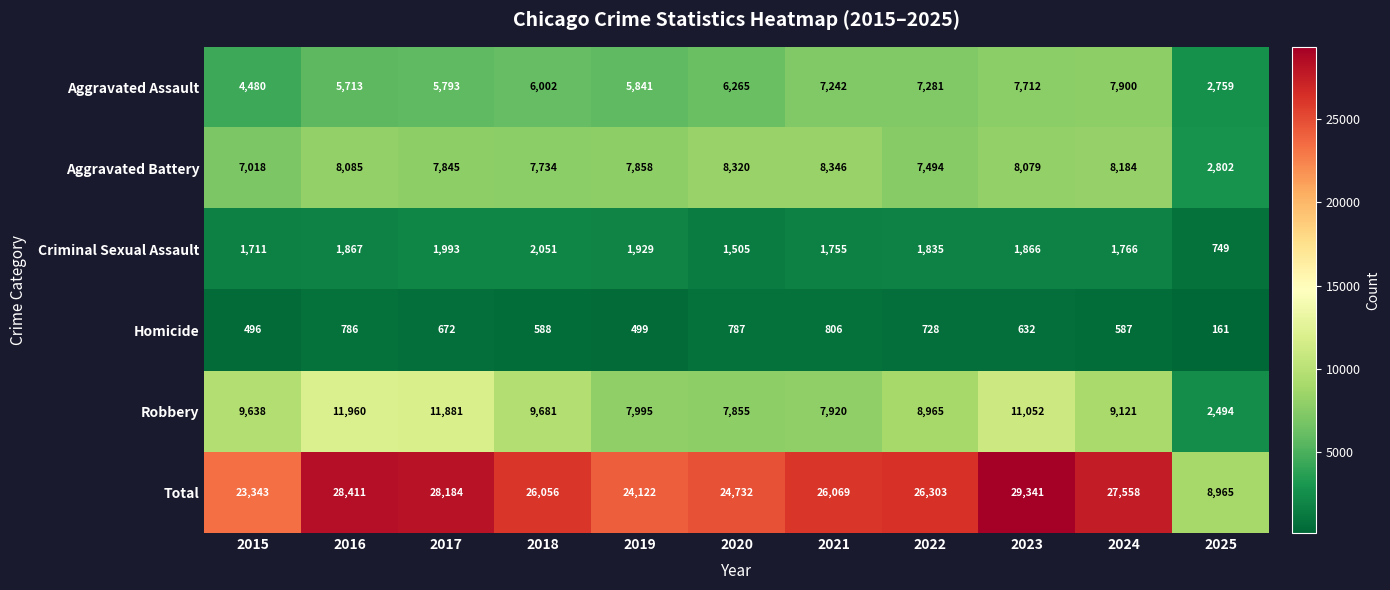

Where is Robbery nearest to the value 7227?

2020